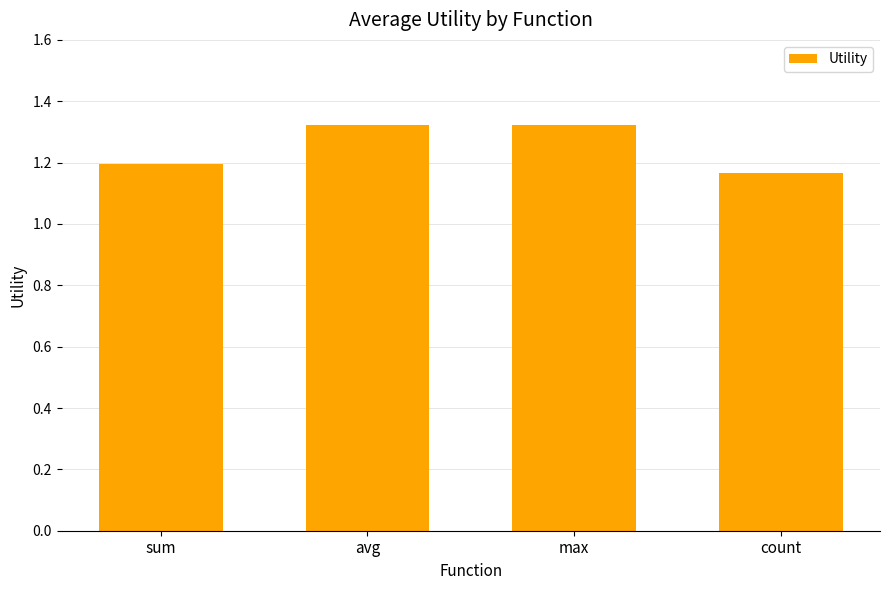

What is the label of the 2nd bar from the left?

avg